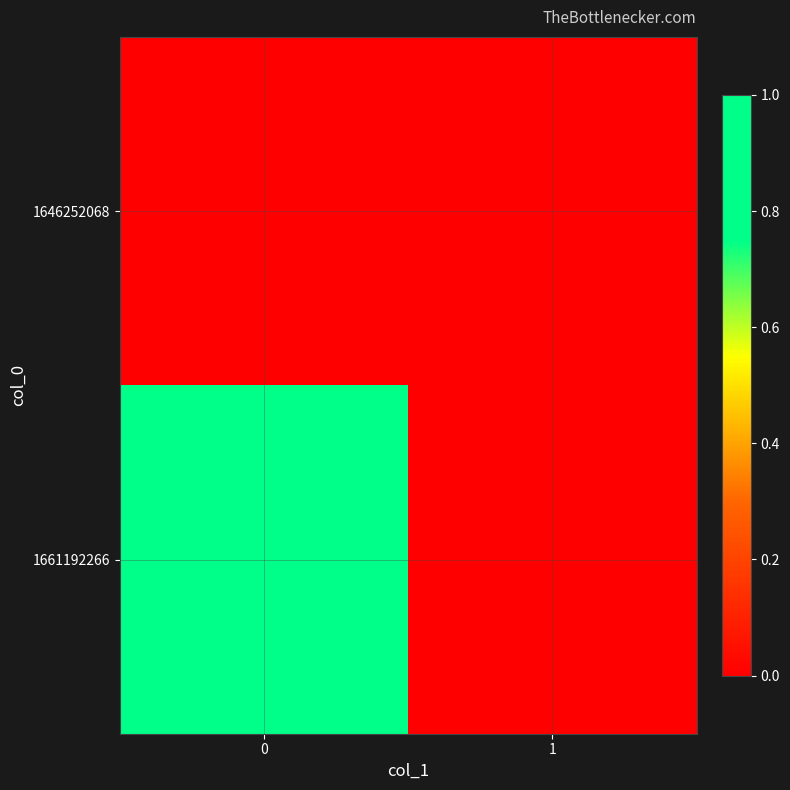

At 0, list the series in order from smallest to largest.

1646252068, 1661192266